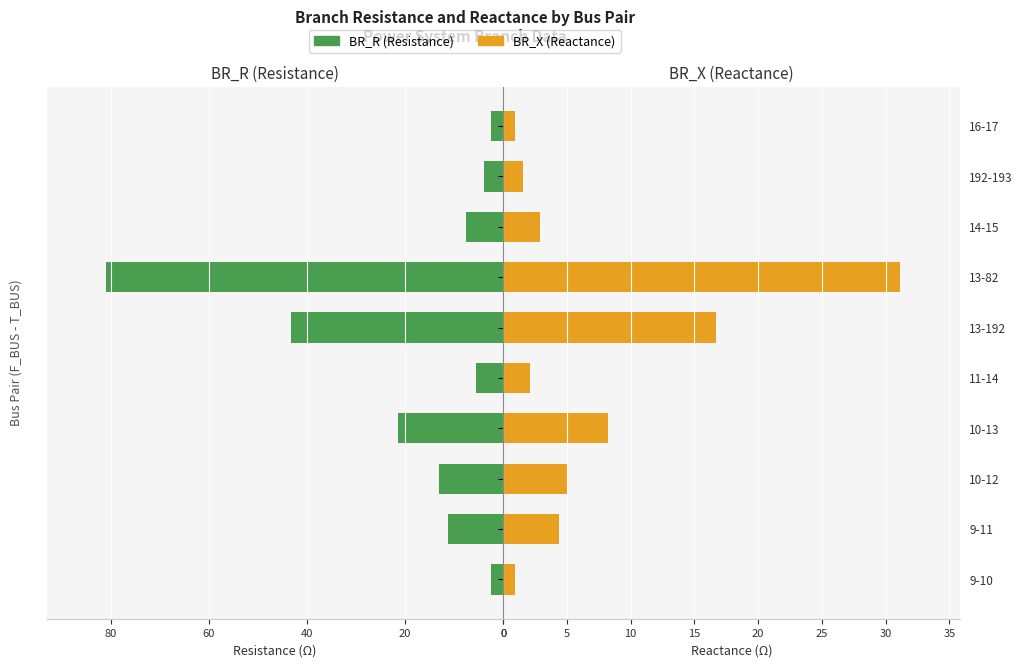

Reading right to left, what are all the values shown in this chart?

BR_R: 2.4	4.0	7.6	80.9	43.3	5.6	21.4	13.0	11.3	2.4
BR_X: 0.9	1.5	2.9	31.1	16.7	2.1	8.2	5.0	4.4	0.9